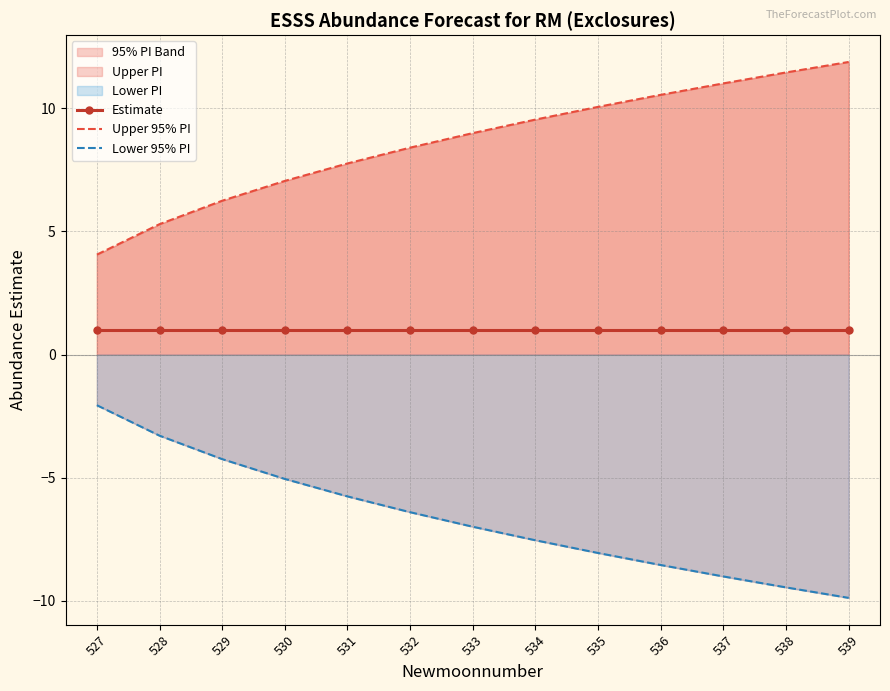

Is the value of Upper 95% PI at 530 greater than the value of Estimate at 530?

Yes